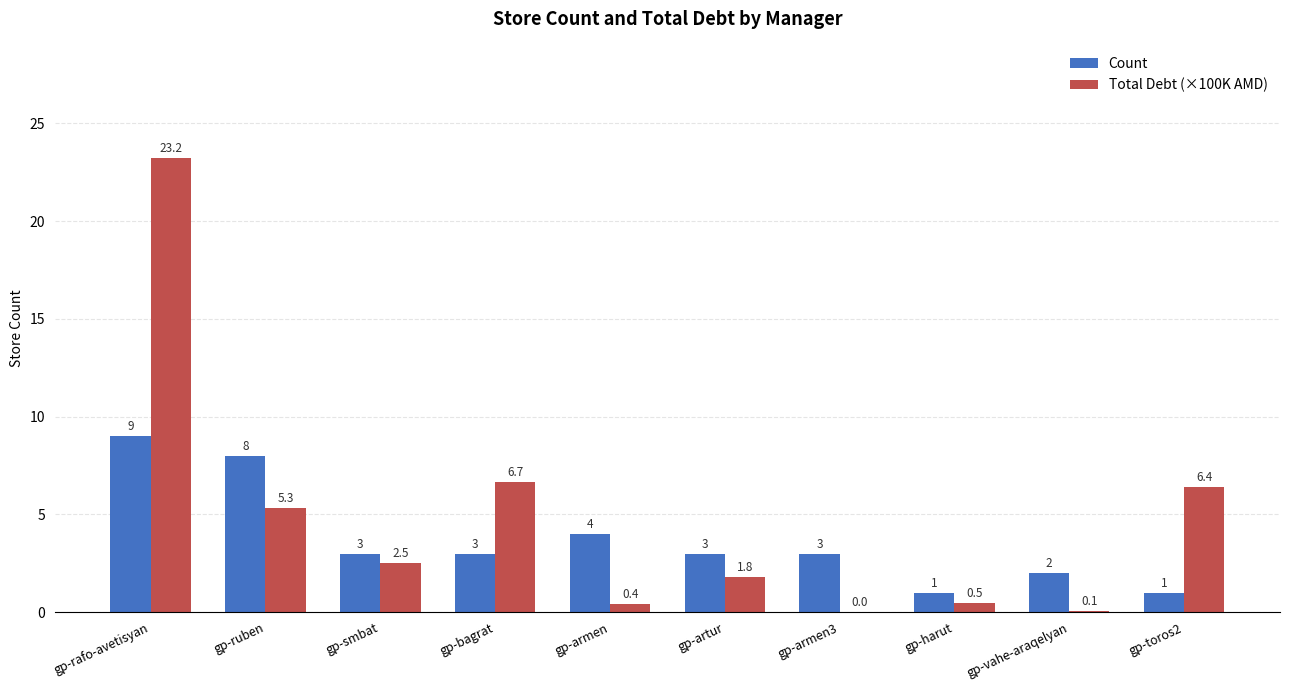

Reading left to right, extract all data points from this chart.

Count: gp-rafo-avetisyan=9.0	gp-ruben=8.0	gp-smbat=3.0	gp-bagrat=3.0	gp-armen=4.0	gp-artur=3.0	gp-armen3=3.0	gp-harut=1.0	gp-vahe-araqelyan=2.0	gp-toros2=1.0
Total Debt (×100K AMD): gp-rafo-avetisyan=23.2	gp-ruben=5.3	gp-smbat=2.5	gp-bagrat=6.7	gp-armen=0.4	gp-artur=1.8	gp-armen3=0.0	gp-harut=0.5	gp-vahe-araqelyan=0.1	gp-toros2=6.4